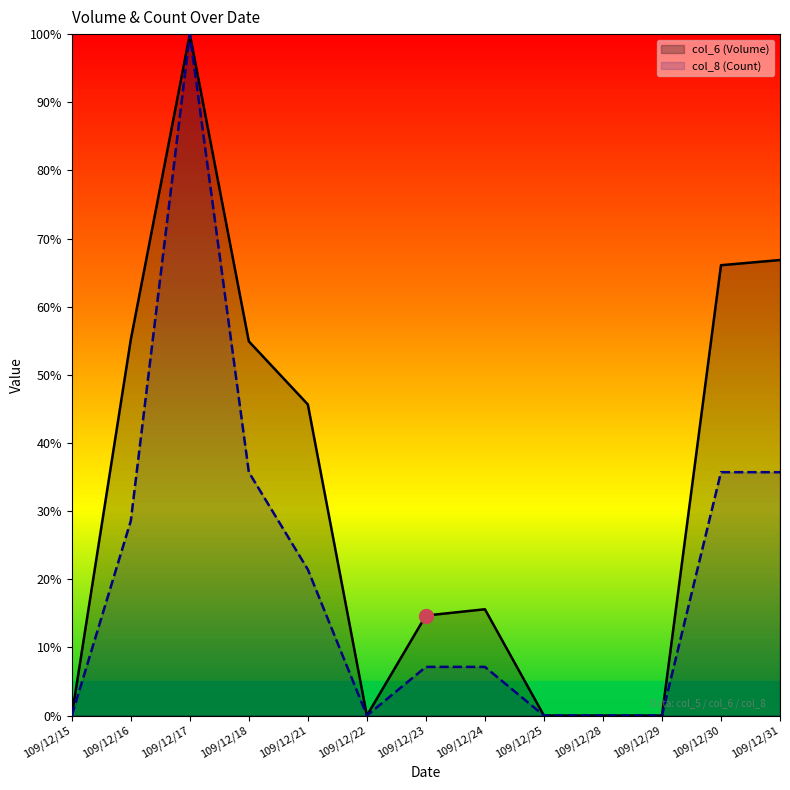

At which category does the chart reach its peak across all series?

109/12/17